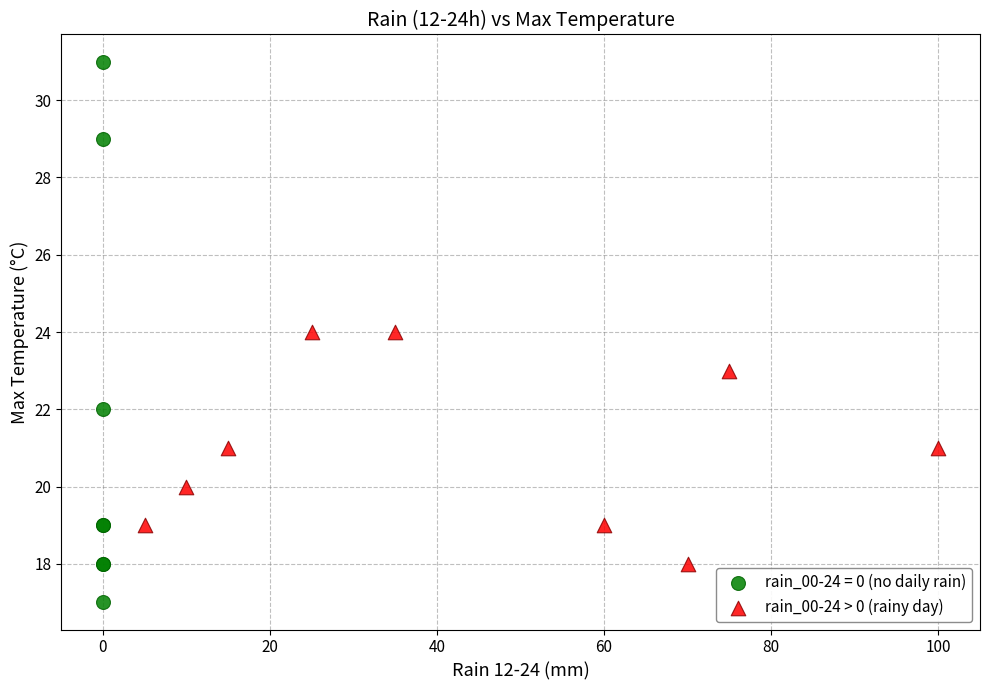

Which series has the largest Y range (max minus min)?

rain_00-24 = 0 (no daily rain)